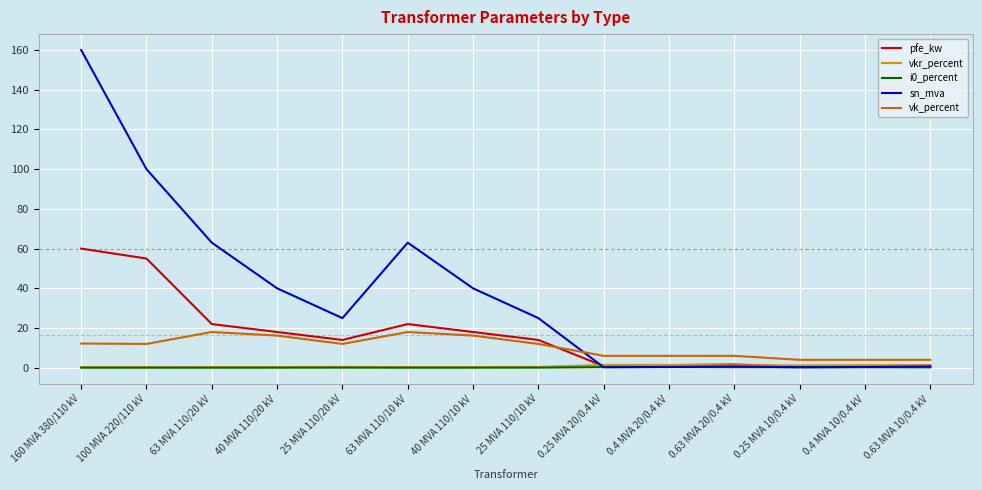

Which series has the widest spread of values?

sn_mva